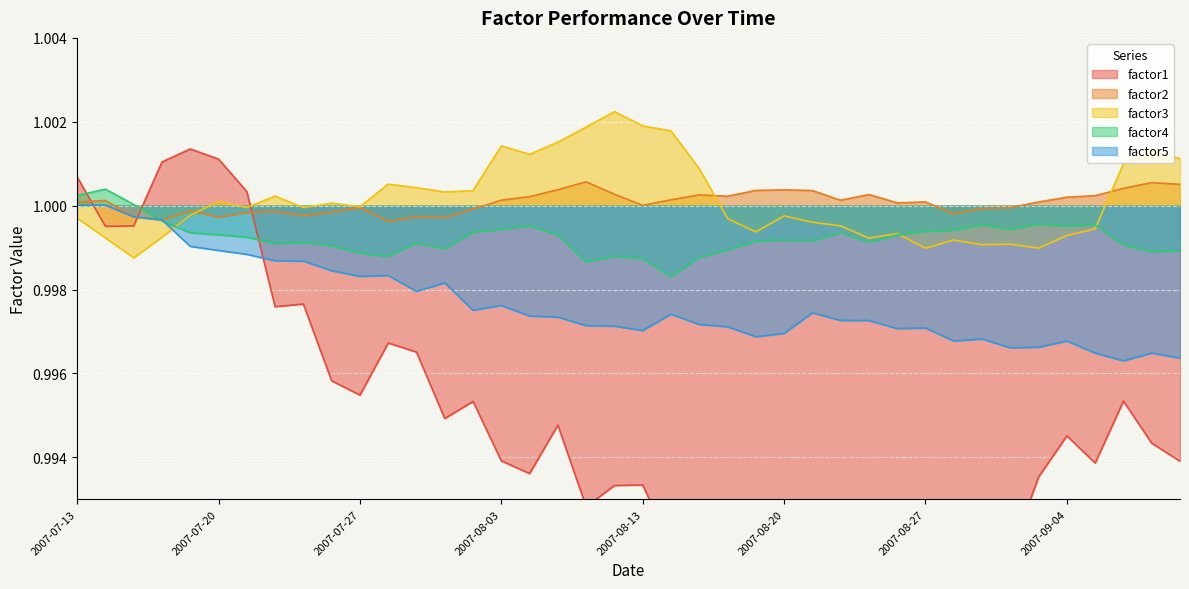

Between 2007-07-24 and 2007-08-08, which series saw the biggest shift?

factor1